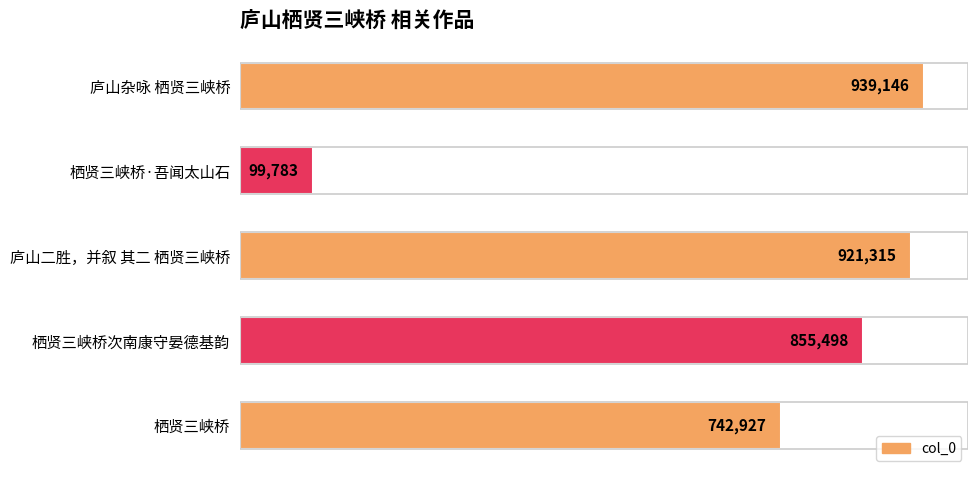

Does the chart contain any negative values?

No